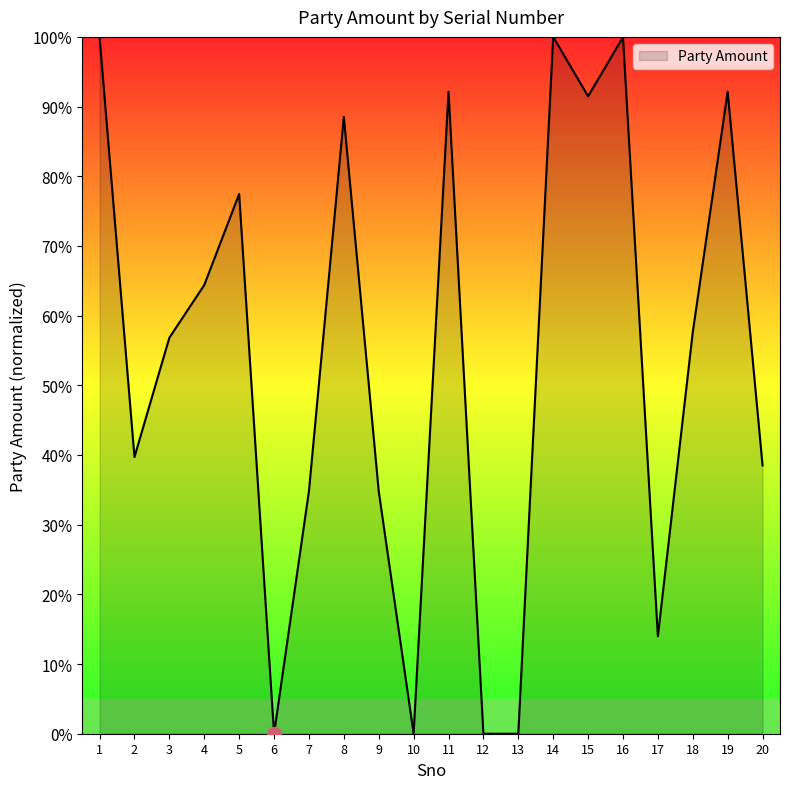

Approximately how many times larger is the value at 7 compared to 17?

2.5